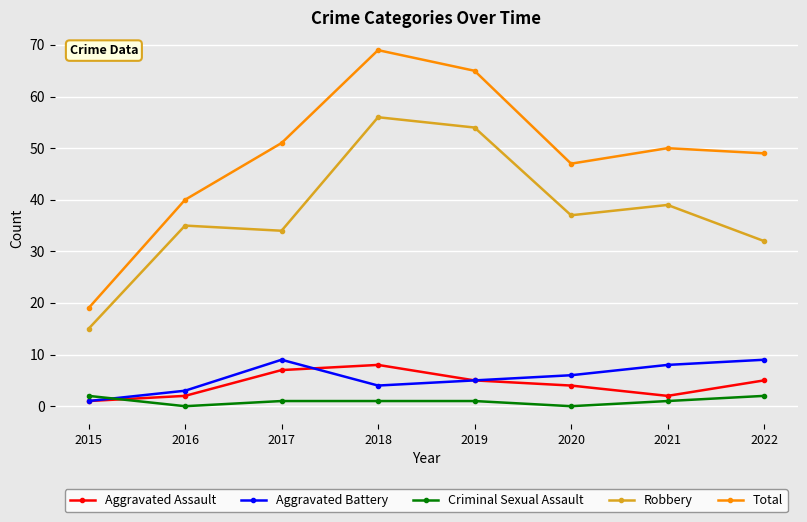

Reading right to left, list all the values displayed in this chart.

Aggravated Assault: 5	2	4	5	8	7	2	1
Aggravated Battery: 9	8	6	5	4	9	3	1
Criminal Sexual Assault: 2	1	0	1	1	1	0	2
Robbery: 32	39	37	54	56	34	35	15
Total: 49	50	47	65	69	51	40	19